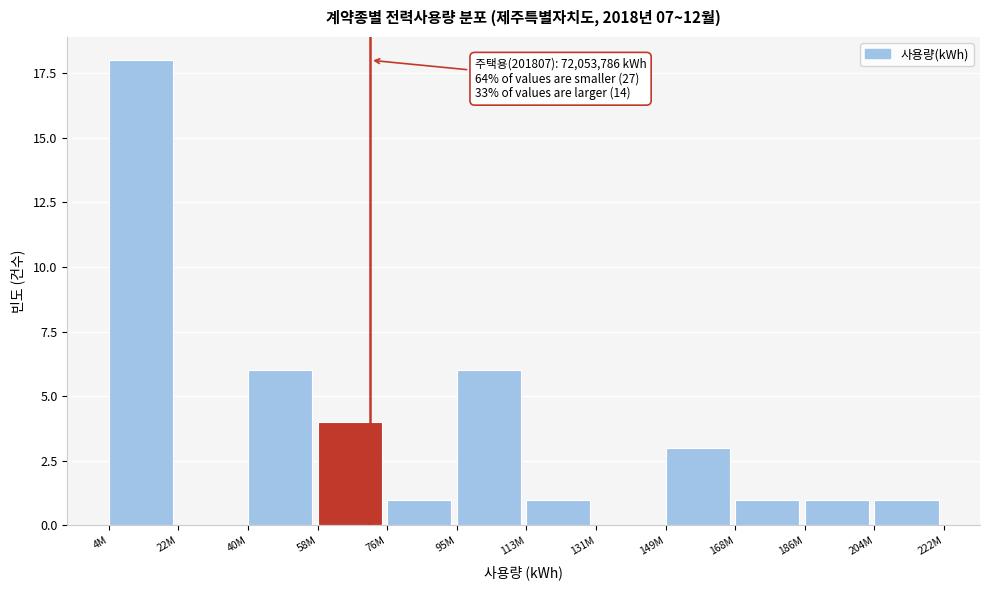

Reading left to right, what are all the values shown in this chart?

4M=18	22M=0	40M=6	58M=4	76M=1	95M=6	113M=1	131M=0	149M=3	168M=1	186M=1	204M=1